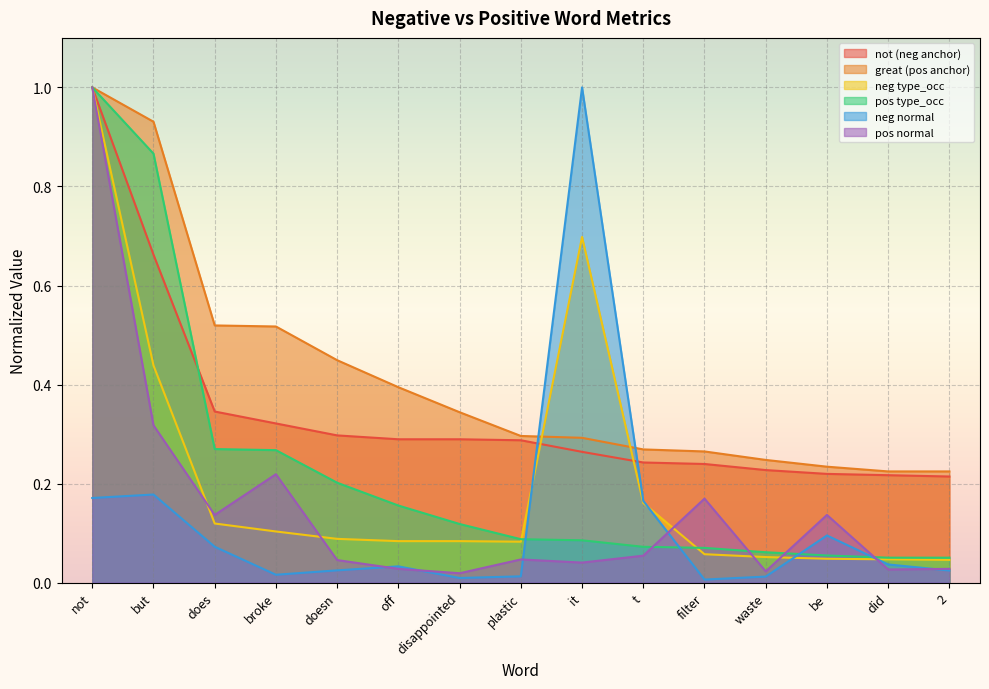

What position from the right is it?

7